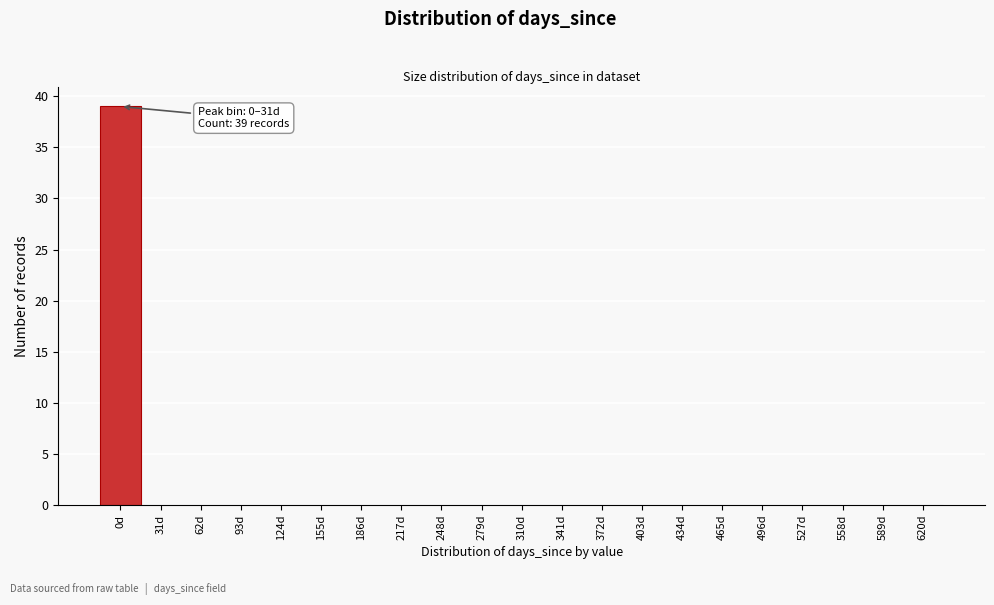

Reading left to right, list all the values displayed in this chart.

0d=39	31d=0	62d=0	93d=0	124d=0	155d=0	186d=0	217d=0	248d=0	279d=0	310d=0	341d=0	372d=0	403d=0	434d=0	465d=0	496d=0	527d=0	558d=0	589d=0	620d=0